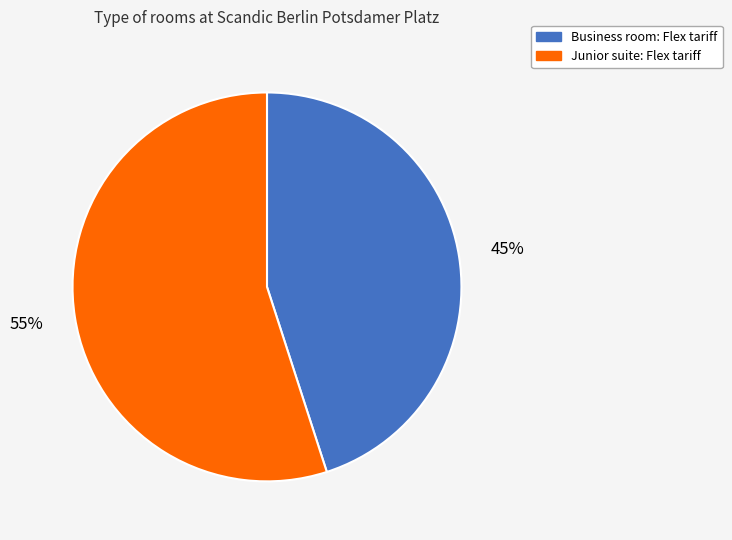

What percentage is the Junior suite: Flex tariff slice, to the nearest percent?

55%